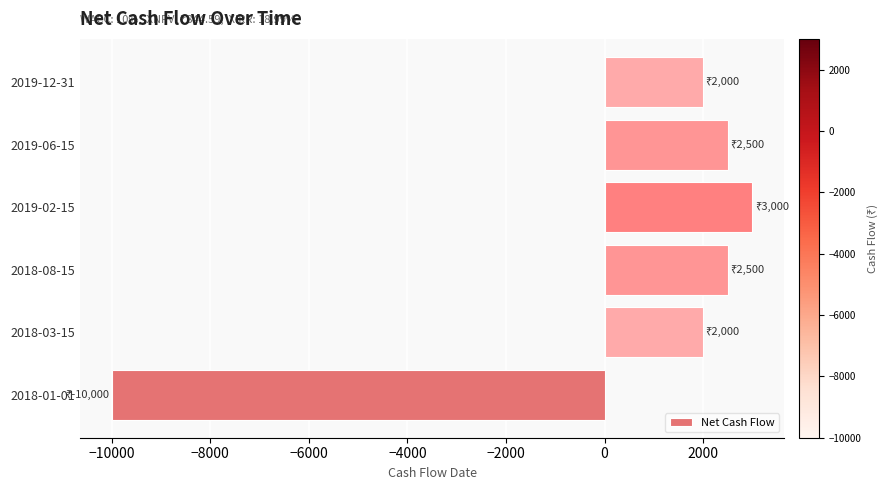

How many positive values are there?

5